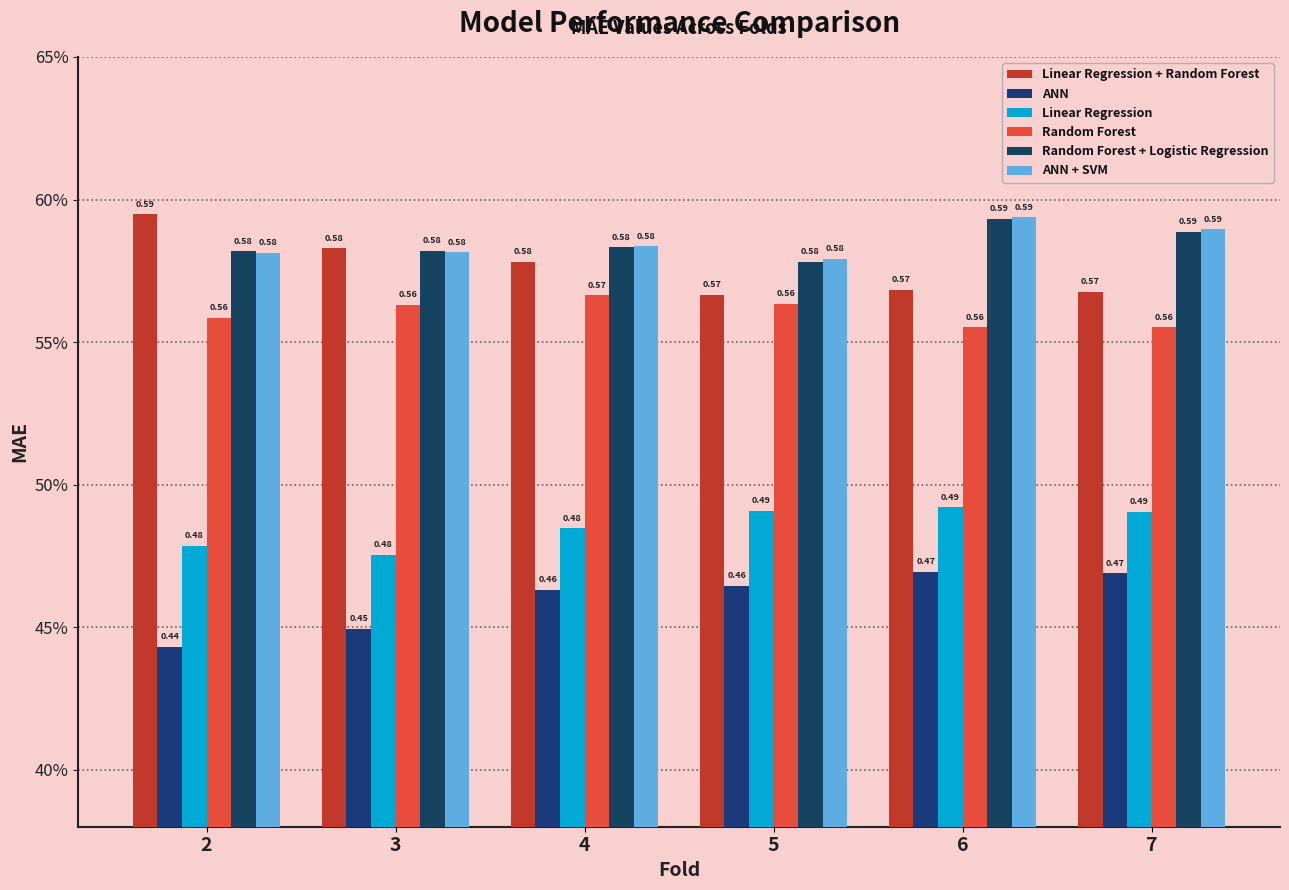

What are all the series names shown in the legend?

Linear Regression + Random Forest, ANN, Linear Regression, Random Forest, Random Forest + Logistic Regression, ANN + SVM